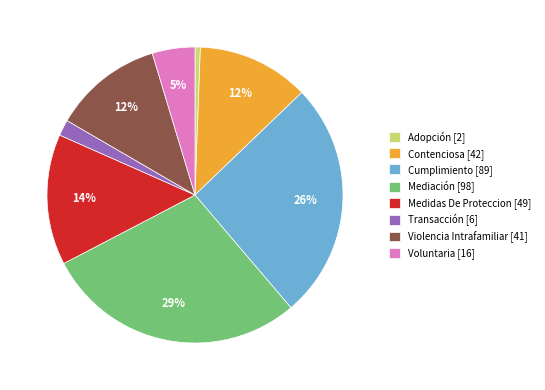

To the nearest percent, what portion does Violencia Intrafamiliar represent?

12%